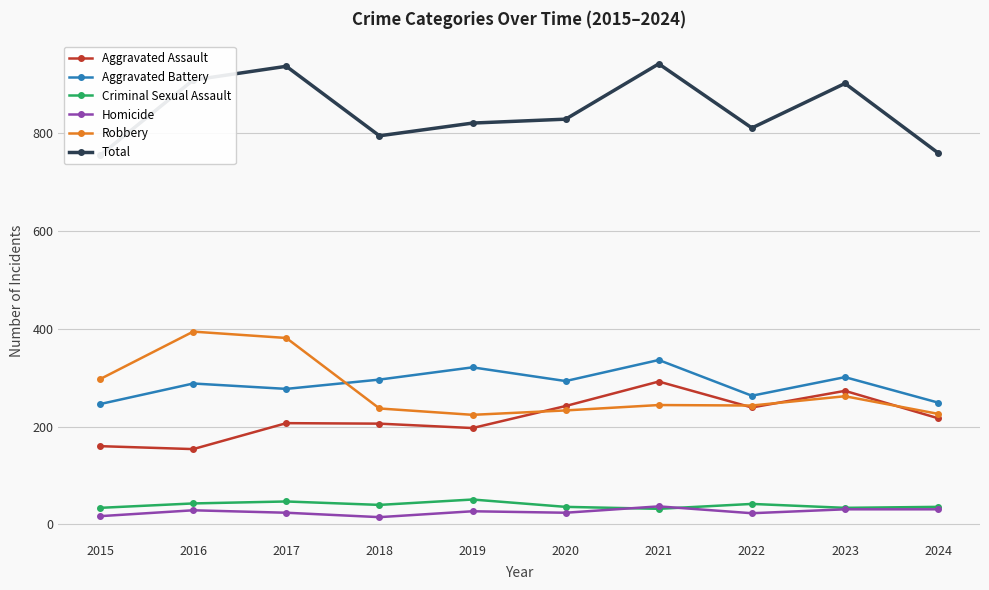

What is the spread (max minus min) of values at 2023?

870